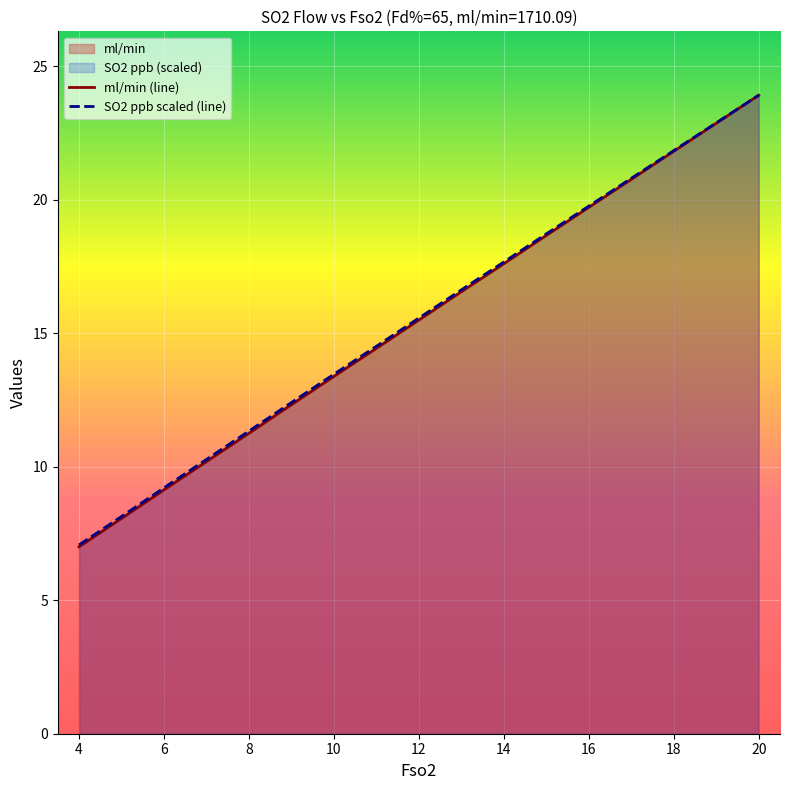

True or false: ml/min (line) and SO2 ppb scaled (line) cross at least once.

False